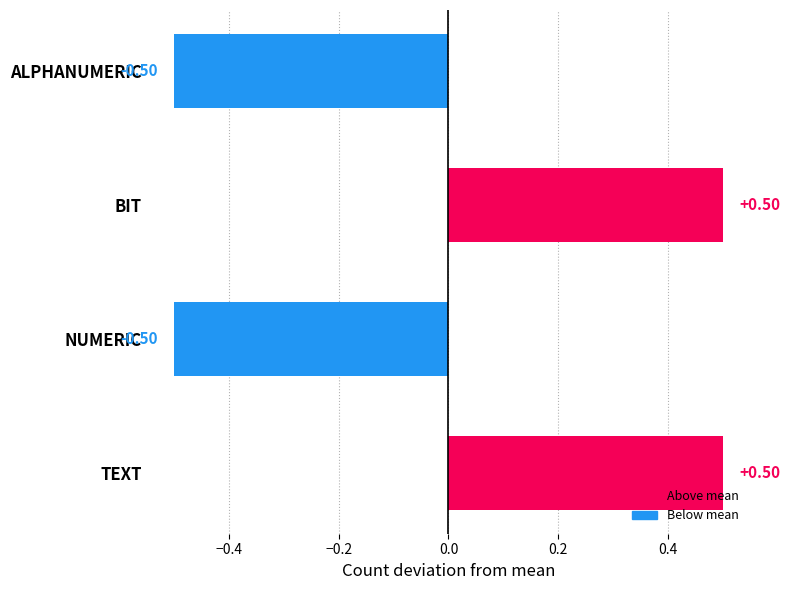

What is the change in value from BIT to NUMERIC?

-1.0